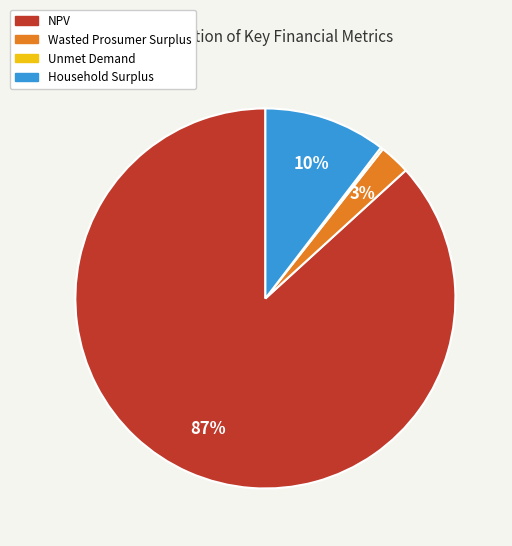

Which category has the biggest portion of the pie?

NPV